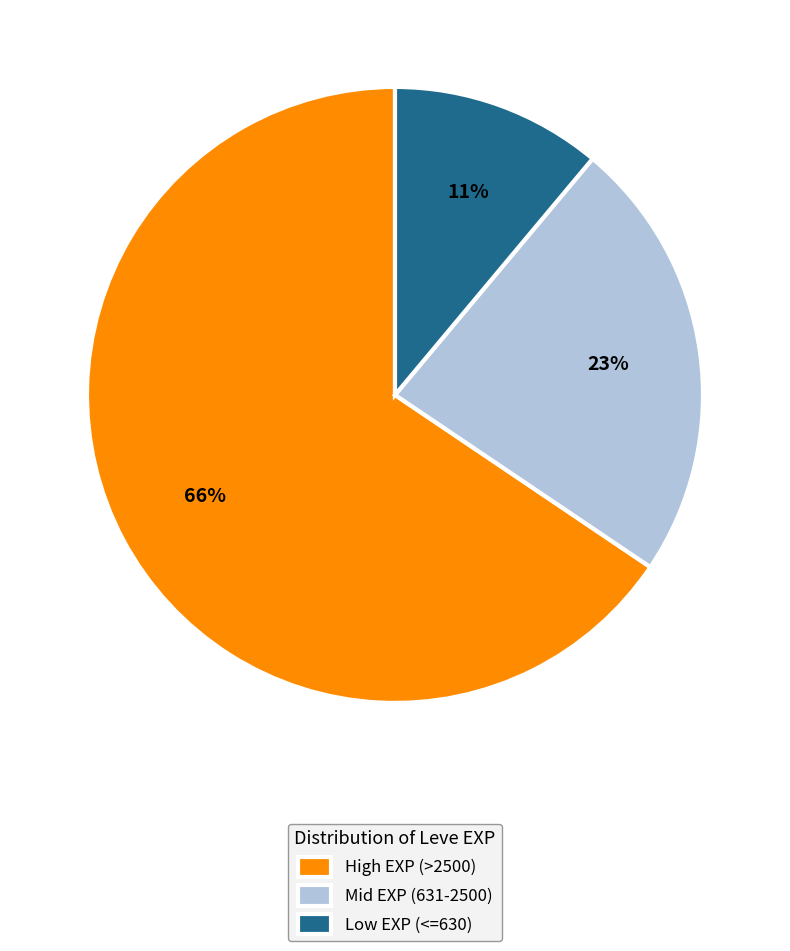

To the nearest percent, what is the average slice percentage?

33%